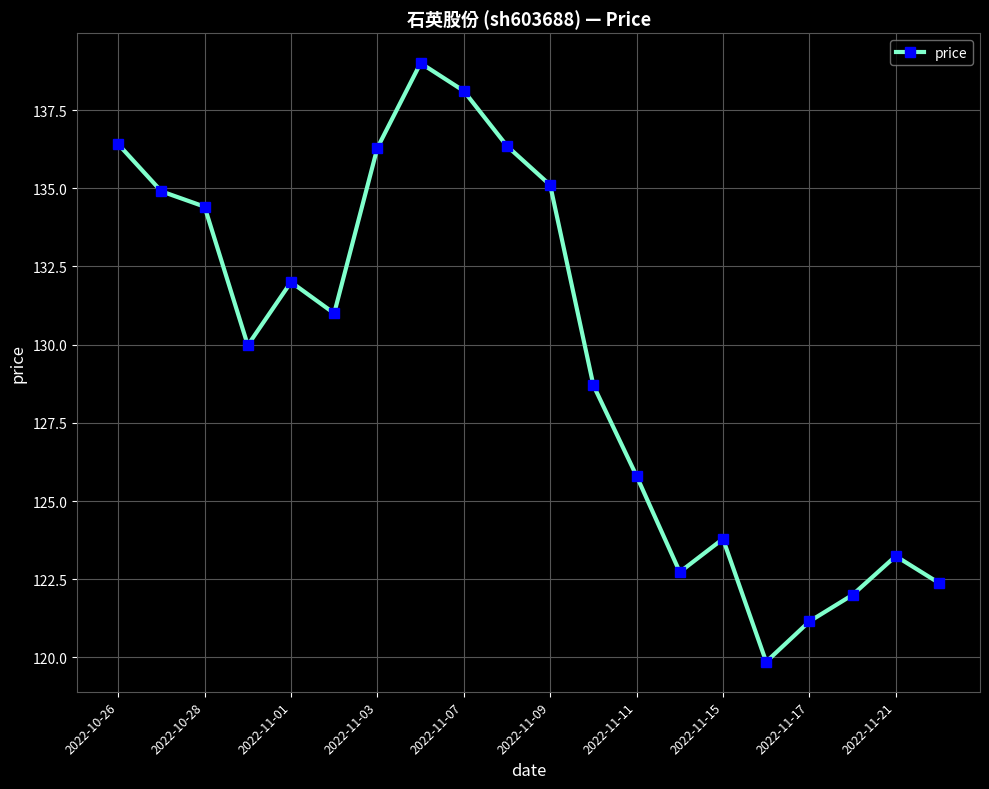

True or false: there are more than 2 points higher than both neighbors.

True